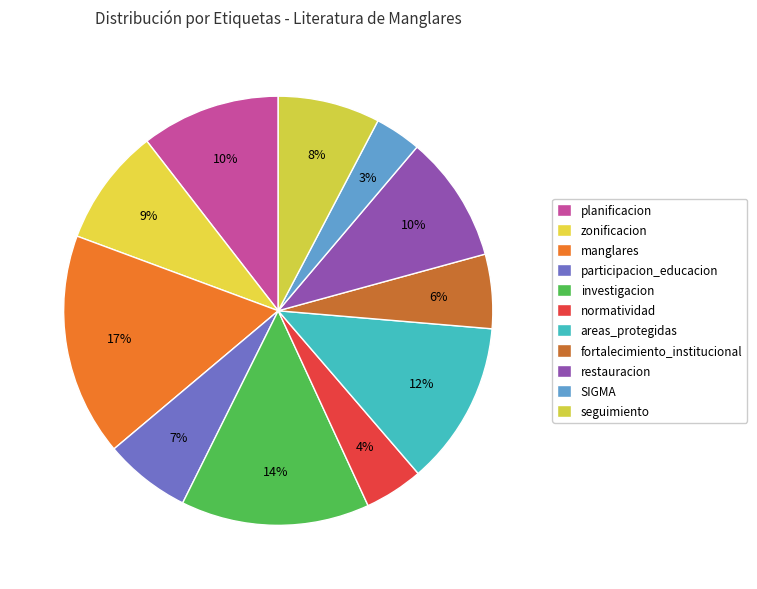

To the nearest percent, what portion does manglares represent?

17%